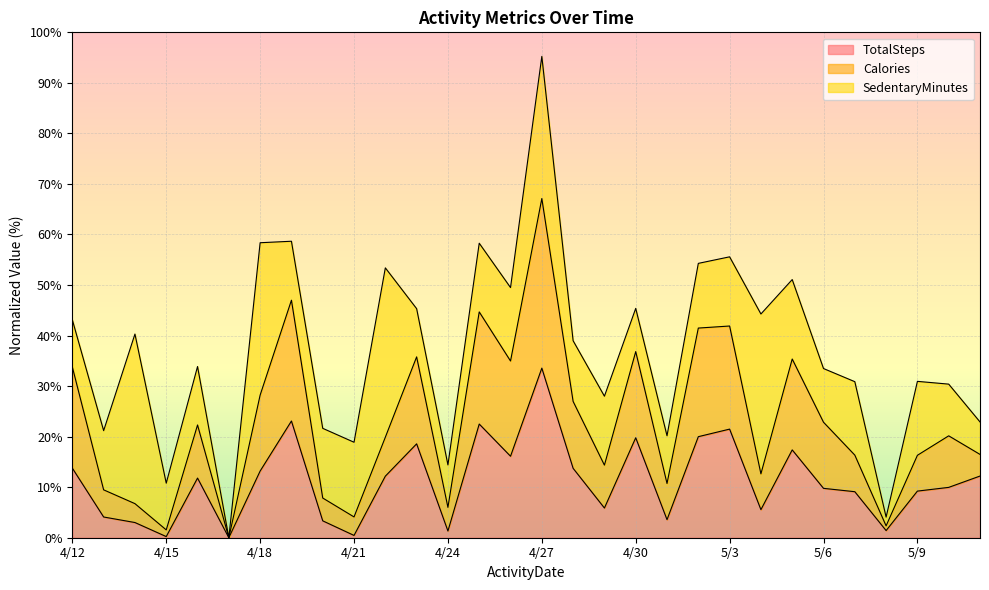

How many categories are shown in the chart?

30